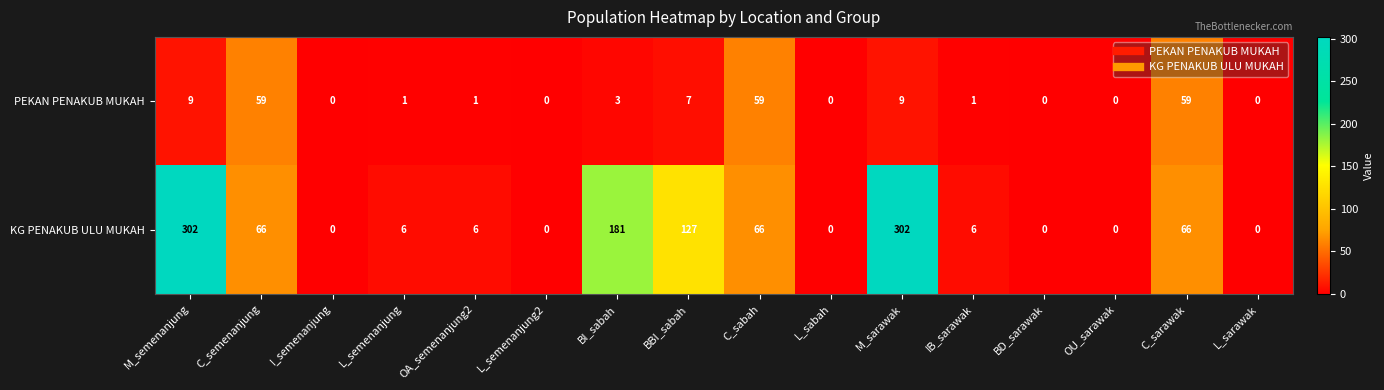

At how many categories does at least one series exceed 93?

4